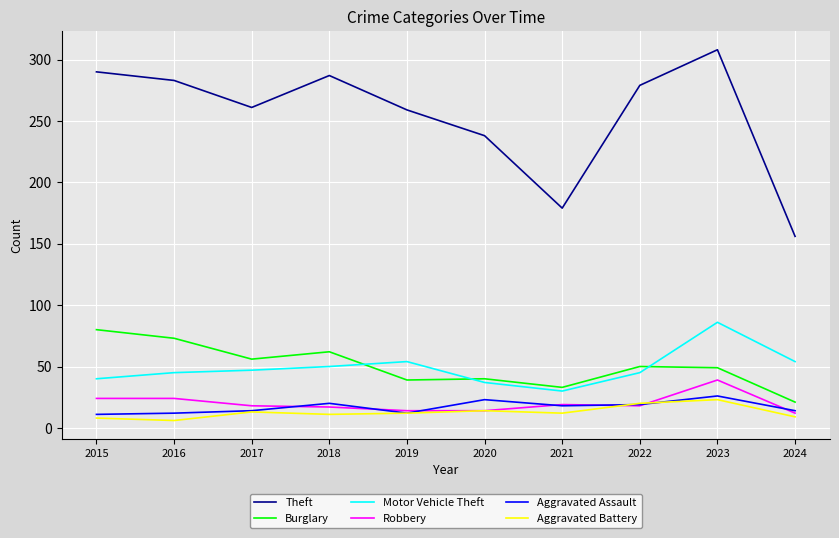

True or false: Theft and Aggravated Assault cross at least once.

False